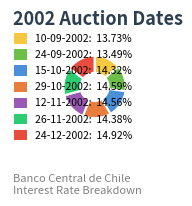

Do 29-10-2002: 14.59% and 10-09-2002: 13.73% together represent more than half of the pie?

No